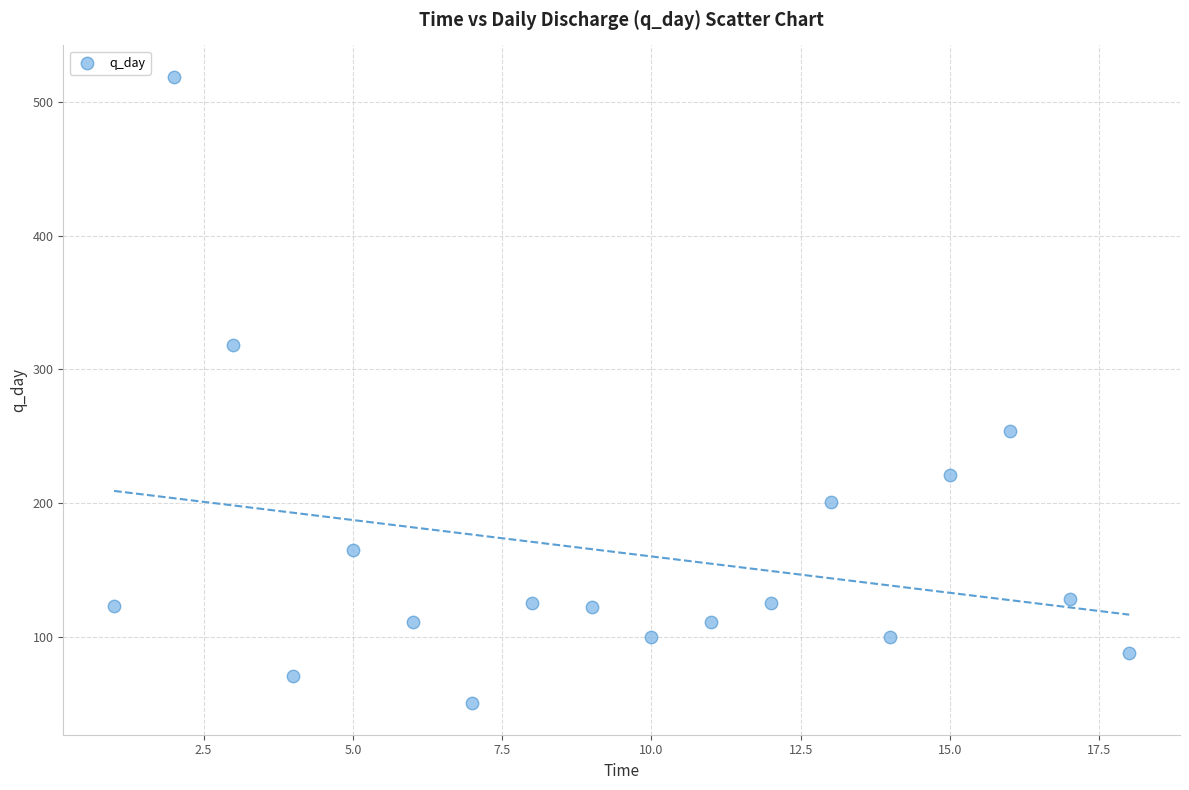

What is the range of Y values (max minus min)?

468.8